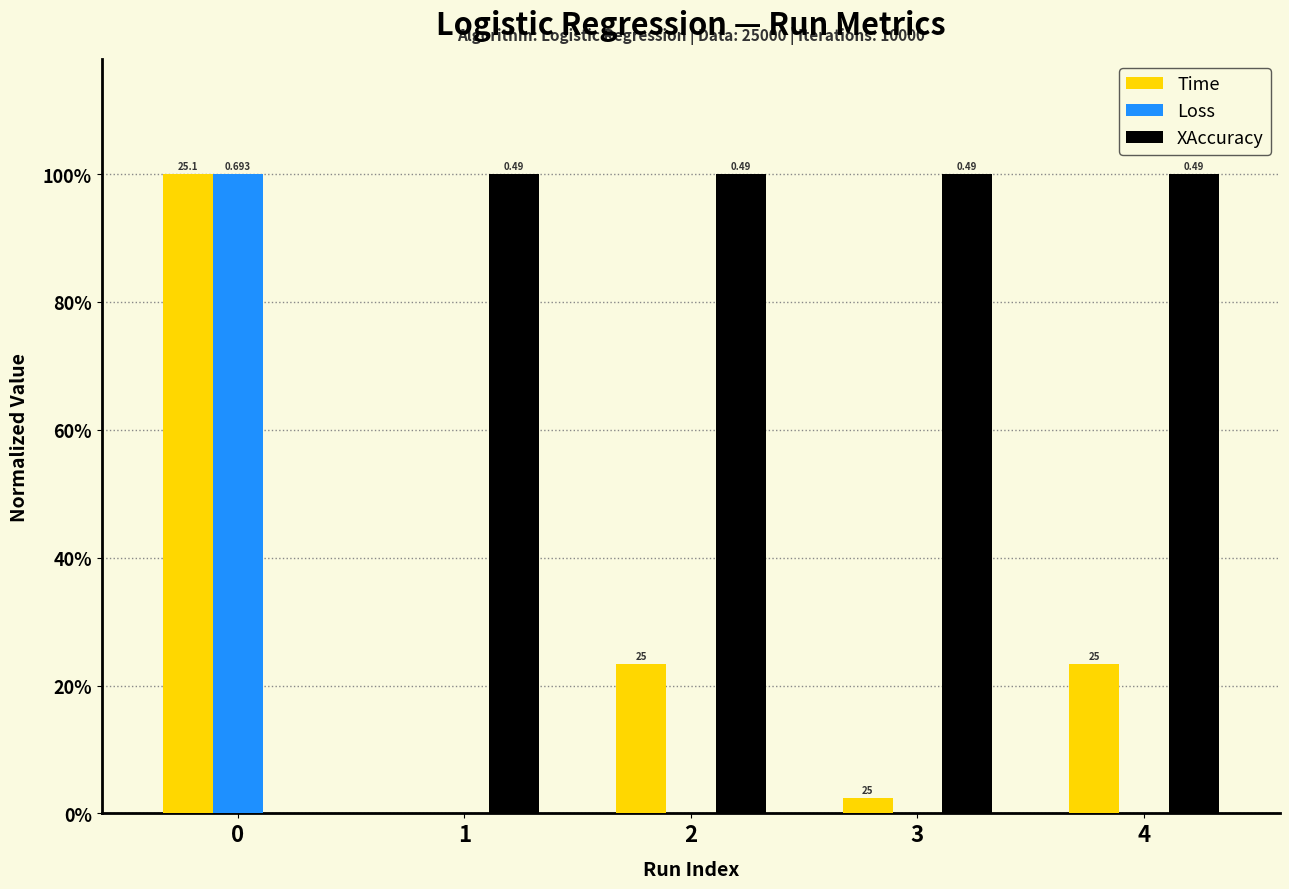

At which label does Loss reach its minimum?

4